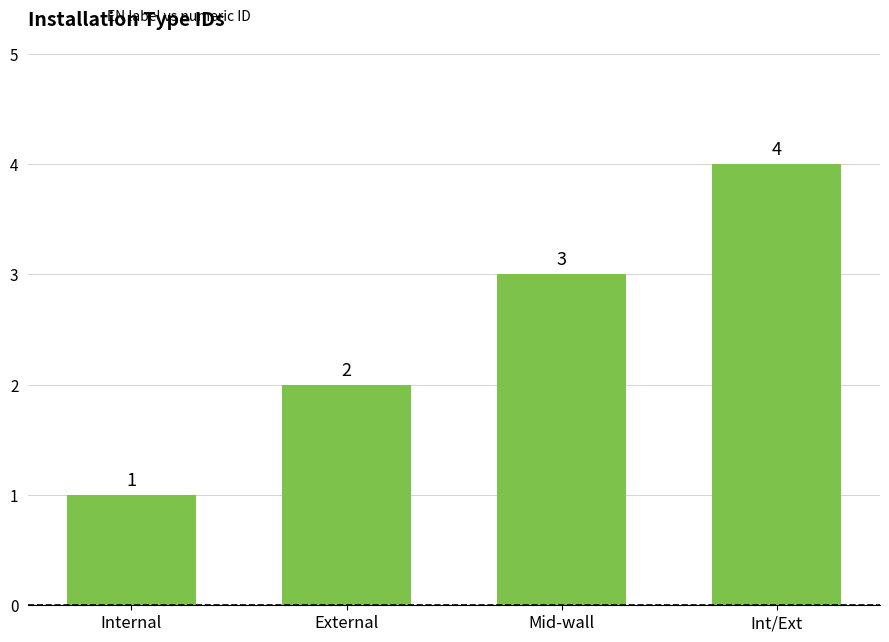

What is the approximate value at Mid-wall?

3